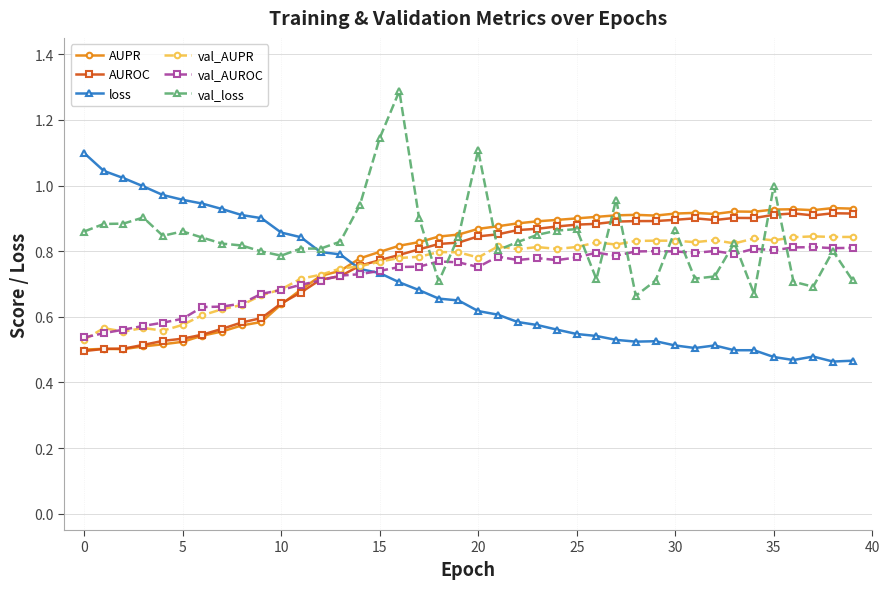

Which series has the largest total across all categories?

val_loss